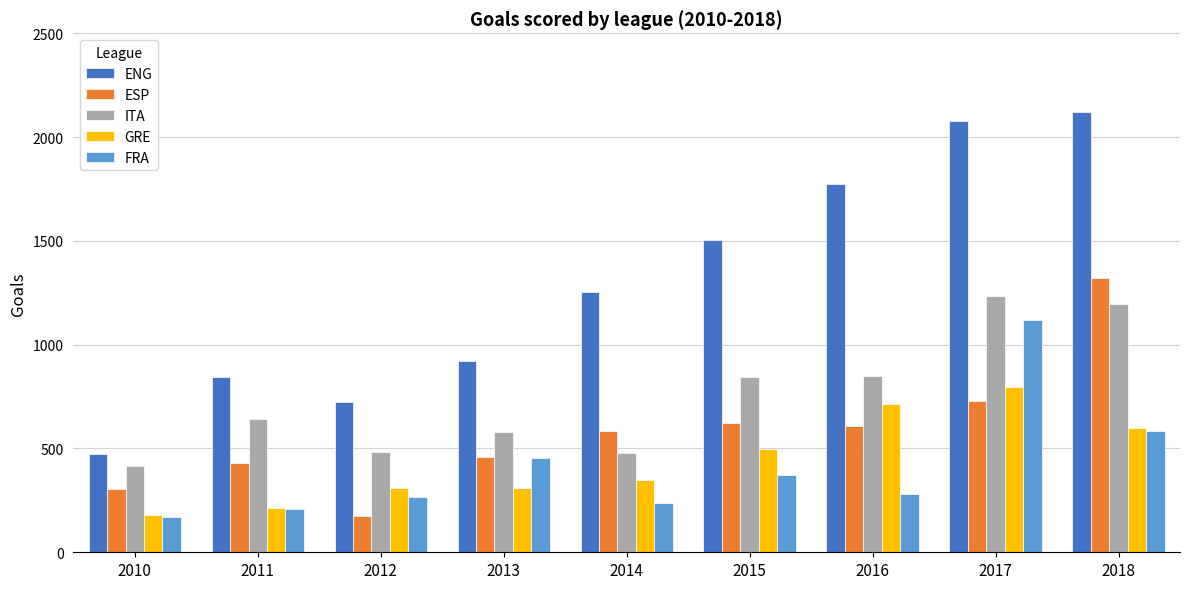

What is the spread (max minus min) of values at 2013?

611